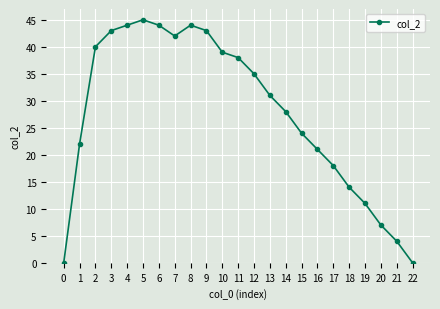

How many data points are less than 31?

11